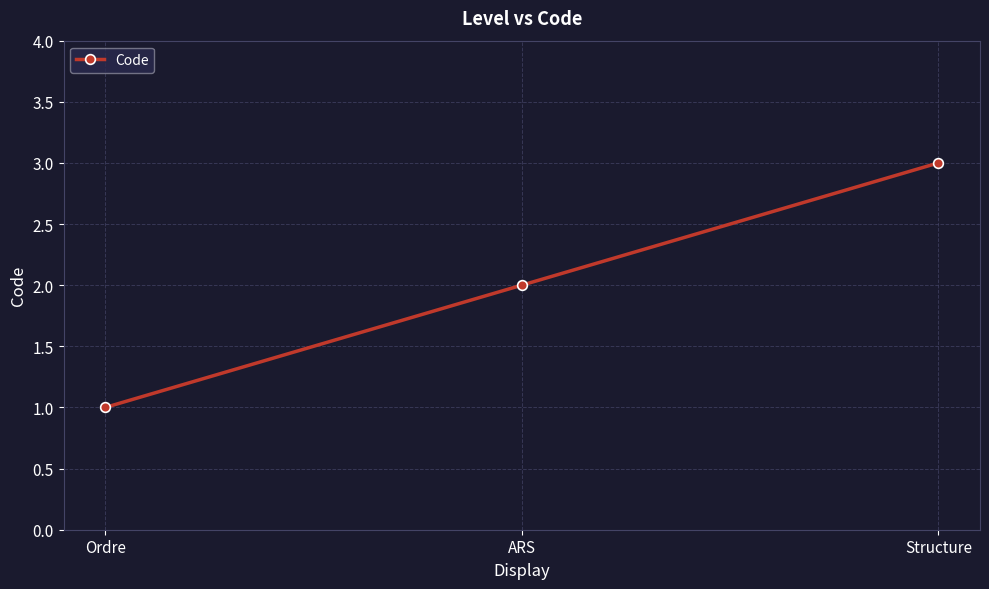

Between Ordre and Structure, which is larger?

Structure